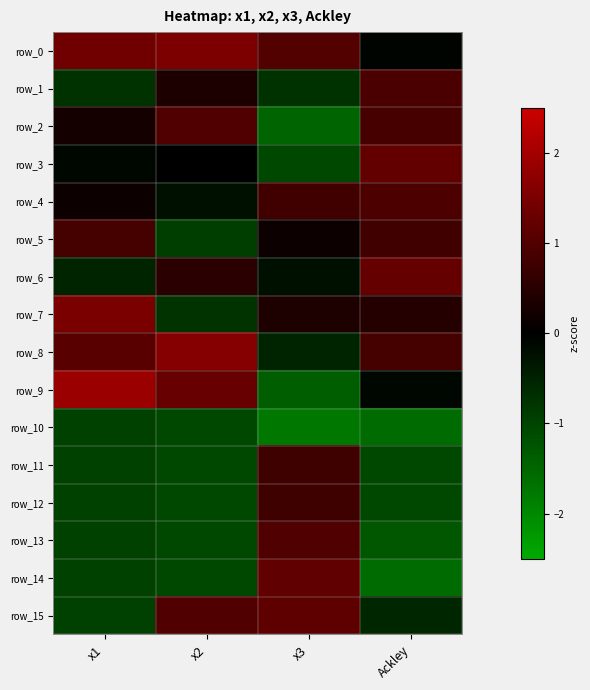

What is the difference between the highest and lowest values at x3?

3.0